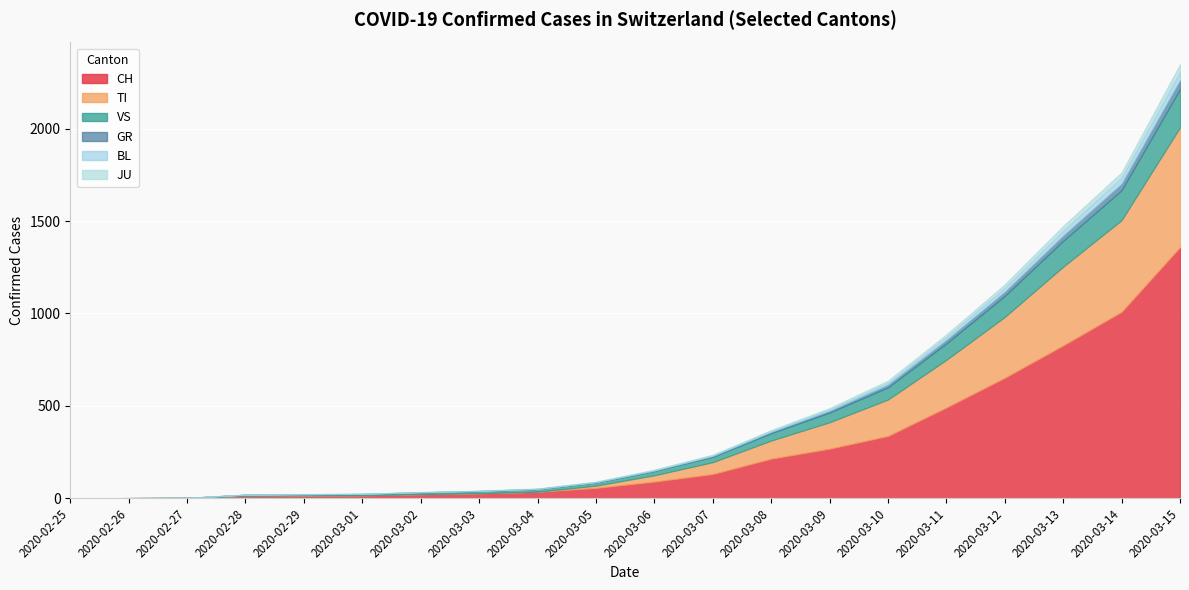

How many data points in CH are above 90?

9